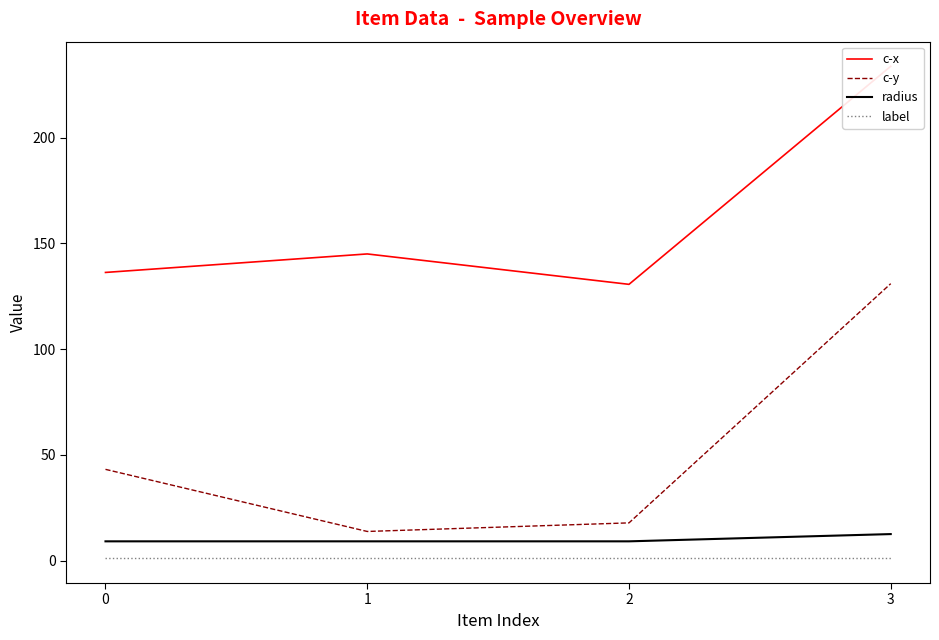

How many interior local valleys does the c-y series have?

1